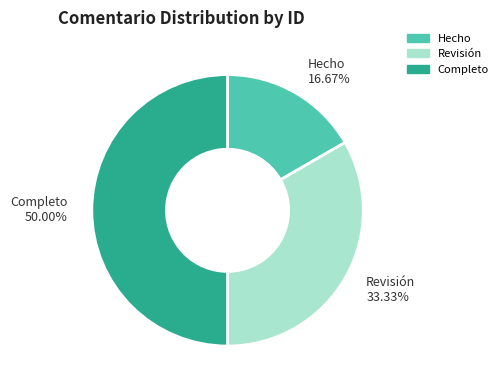

Combined, do Hecho and Completo account for over 50%?

Yes